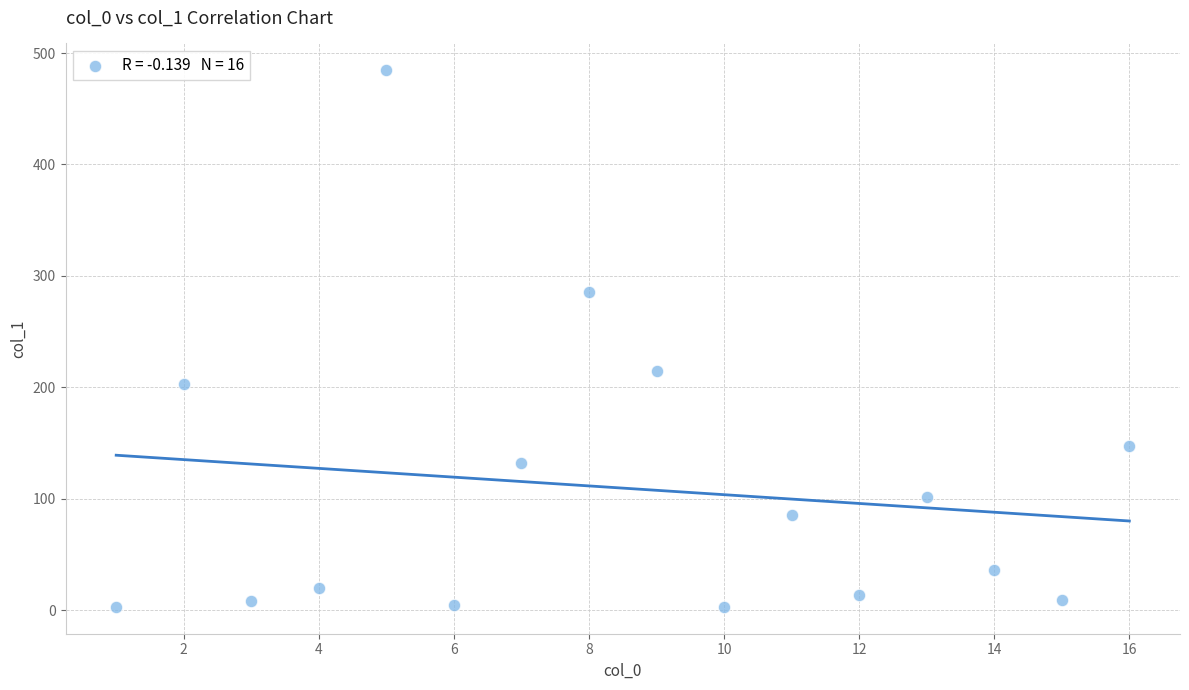

What Y value in the scatter plot is closest to 243?

214.6